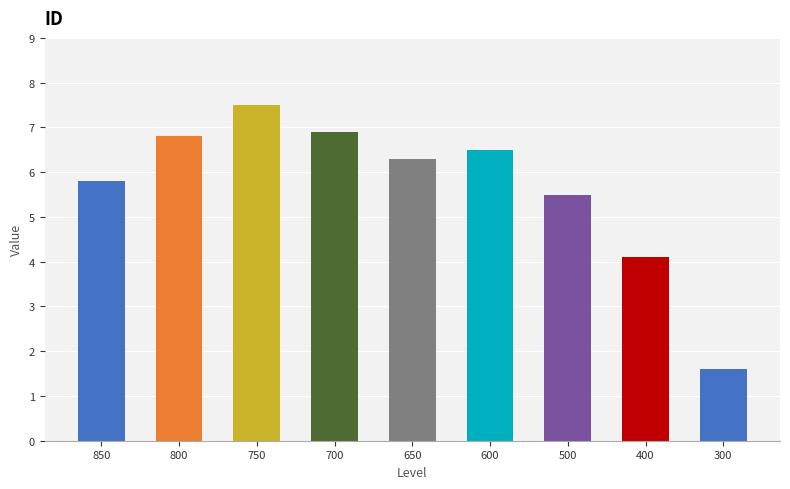

The value at 500 is 5.5. True or false?

True